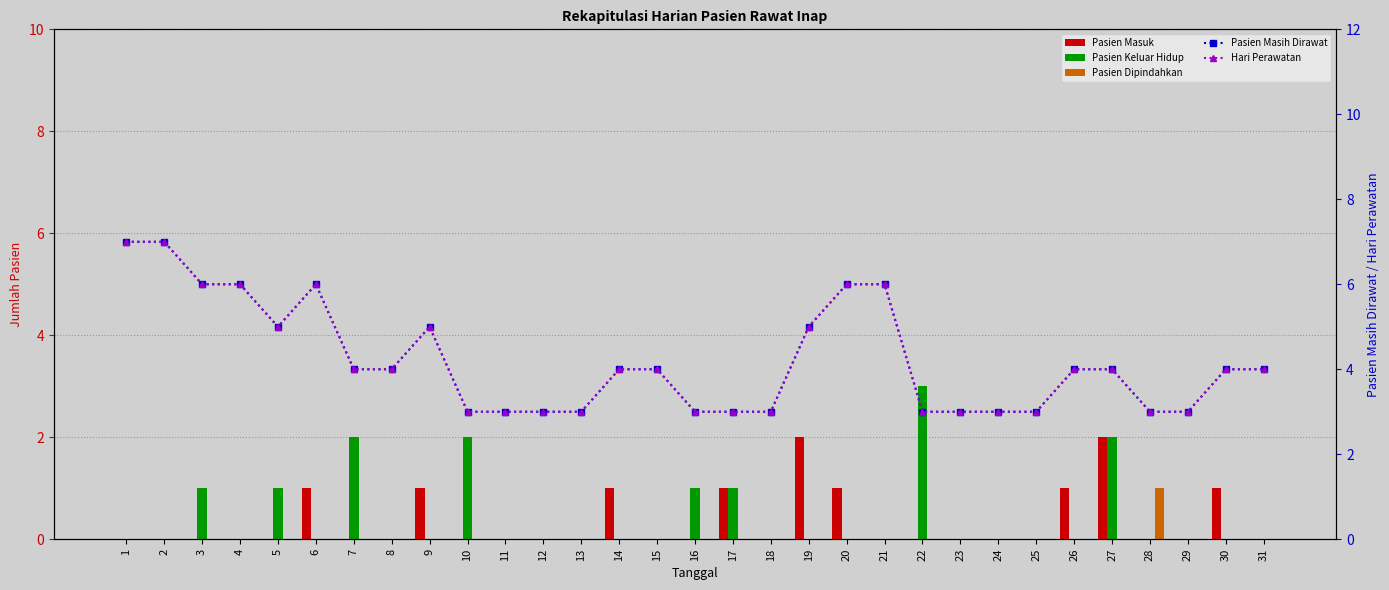

What is the maximum value shown in the chart?

7